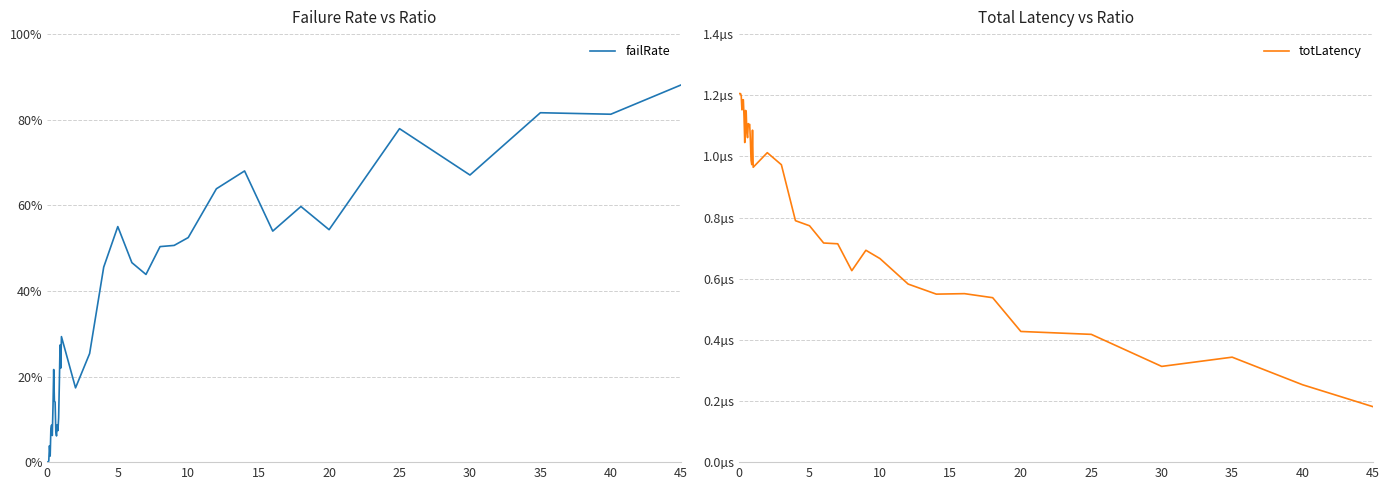

True or false: failRate has a value of 0.8 at 35.

True